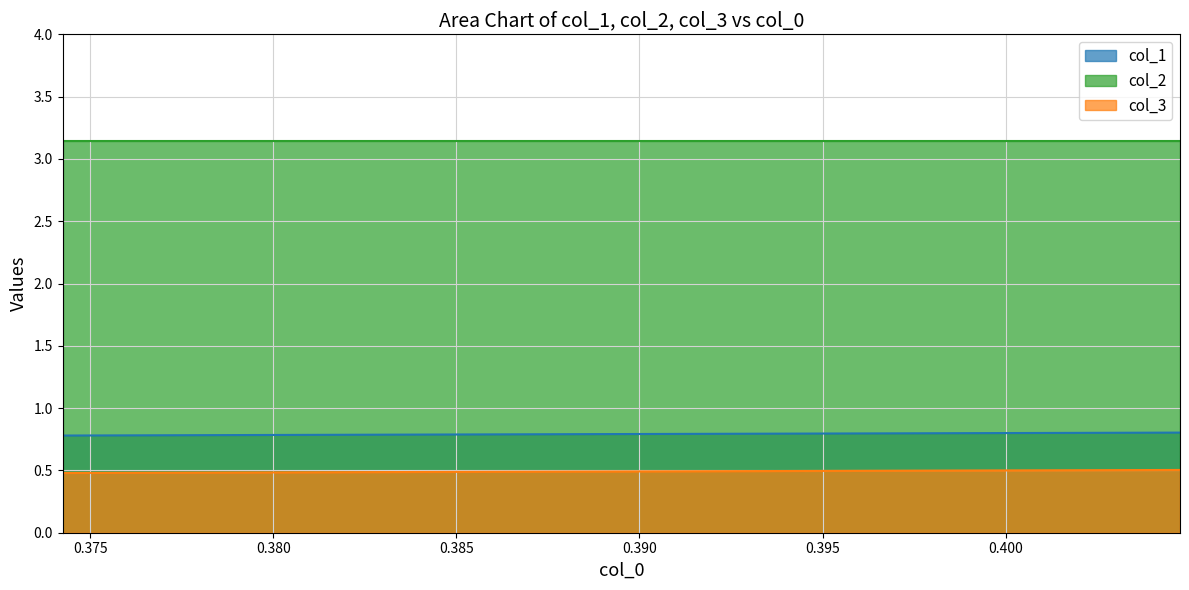

At which category does the chart reach its peak across all series?

0.40476190476190455